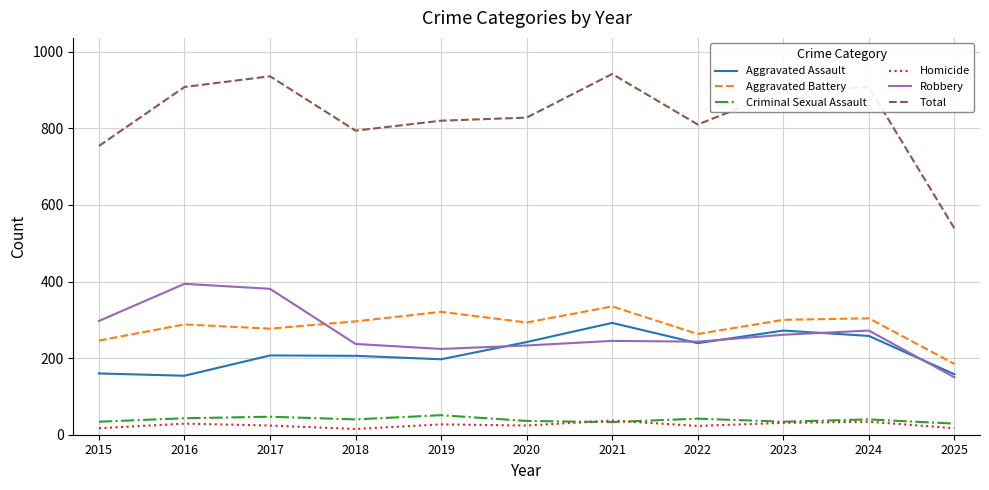

True or false: Aggravated Battery has more than 0 interior local peaks.

True